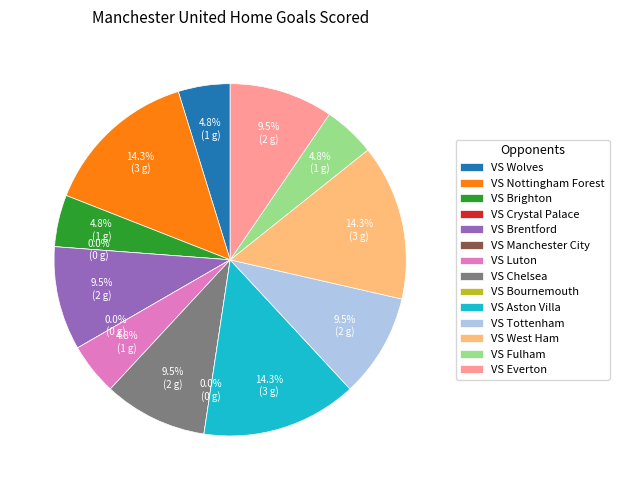

To the nearest percent, what is the difference between the VS Brighton and VS West Ham slice percentages?

10%